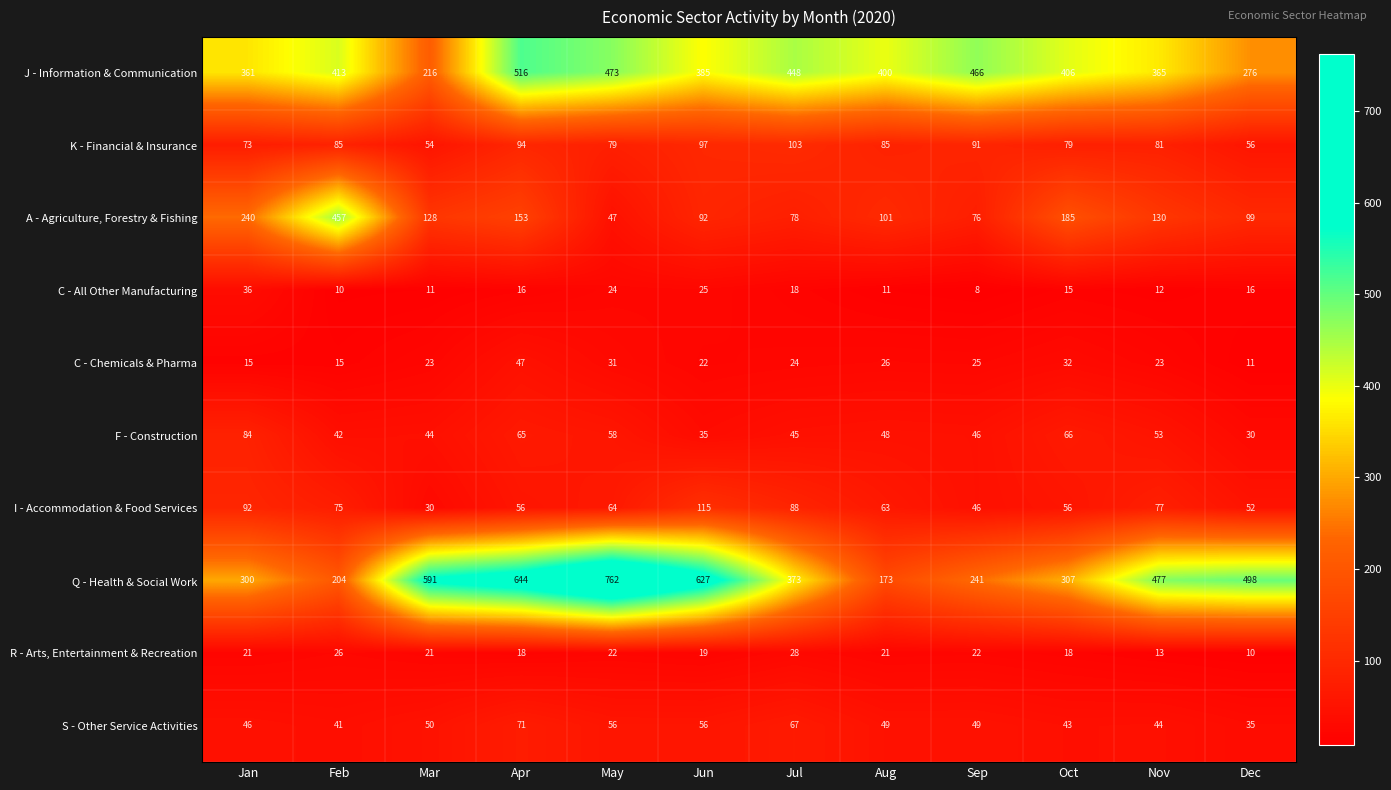

Rank the series by their maximum value, from highest to lowest.

Q - Health & Social Work, J - Information & Communication, A - Agriculture, Forestry & Fishing, I - Accommodation & Food Services, K - Financial & Insurance, F - Construction, S - Other Service Activities, C - Chemicals & Pharma, C - All Other Manufacturing, R - Arts, Entertainment & Recreation